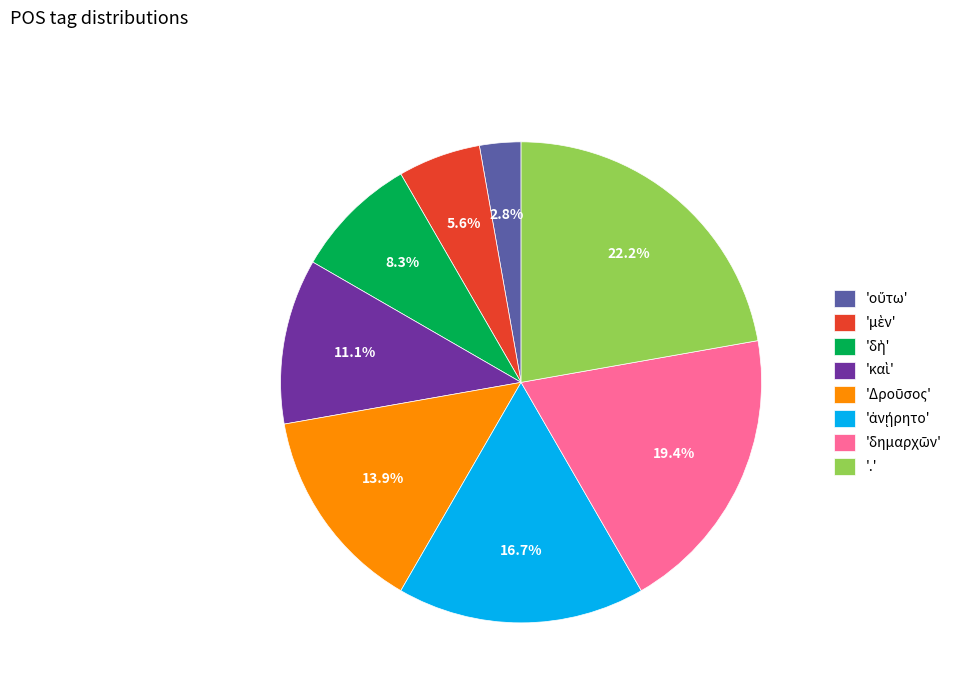

Does any single category account for the majority?

No